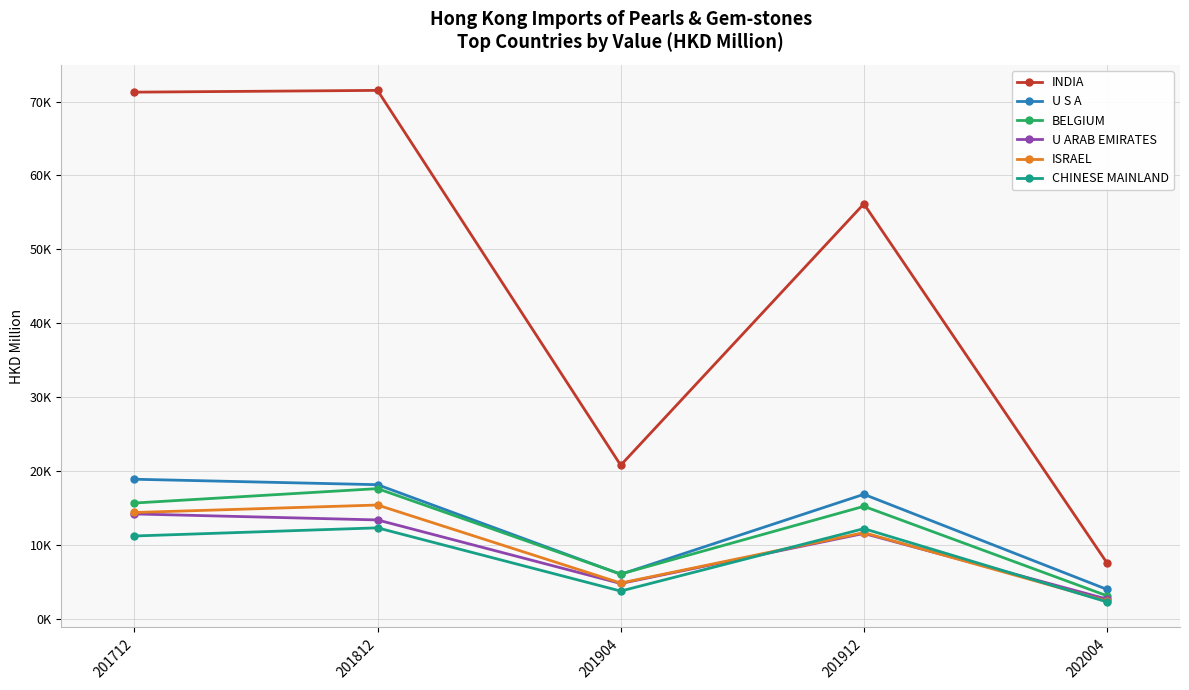

What is the sum of all U S A values?

63945.8